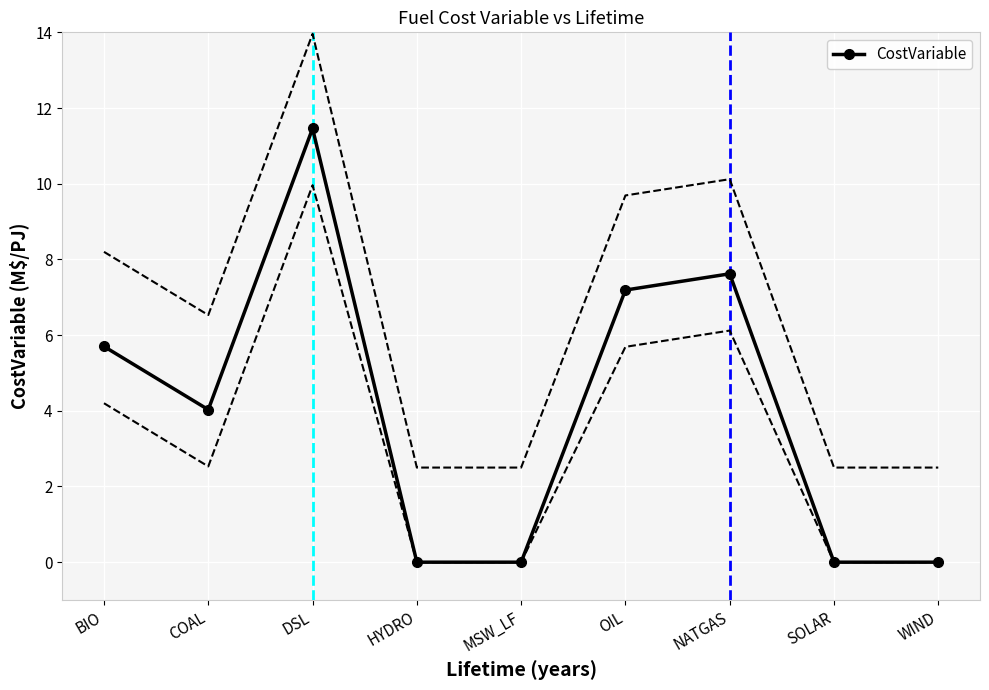

Reading left to right, what are all the values shown in this chart?

5.7	4.0	11.5	0.0	0.0	7.2	7.6	0.0	0.0